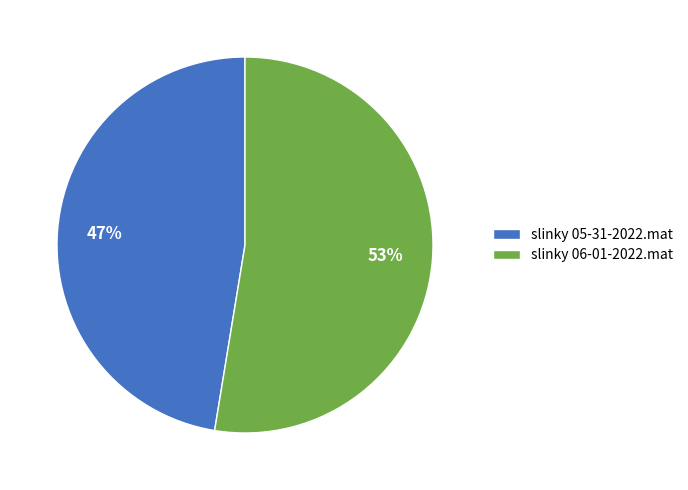

To the nearest percent, what is the average slice percentage?

50%